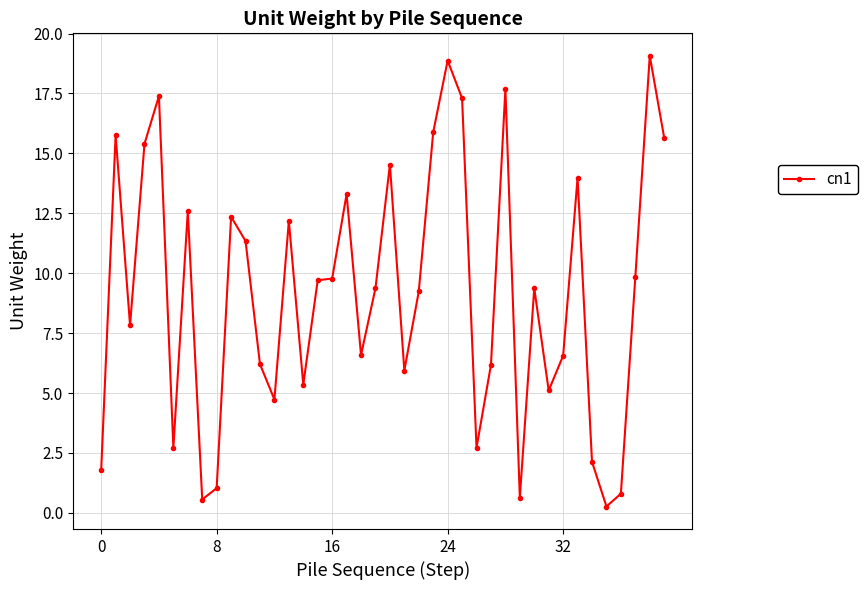

What is the value of the 23rd point from the left?

9.2